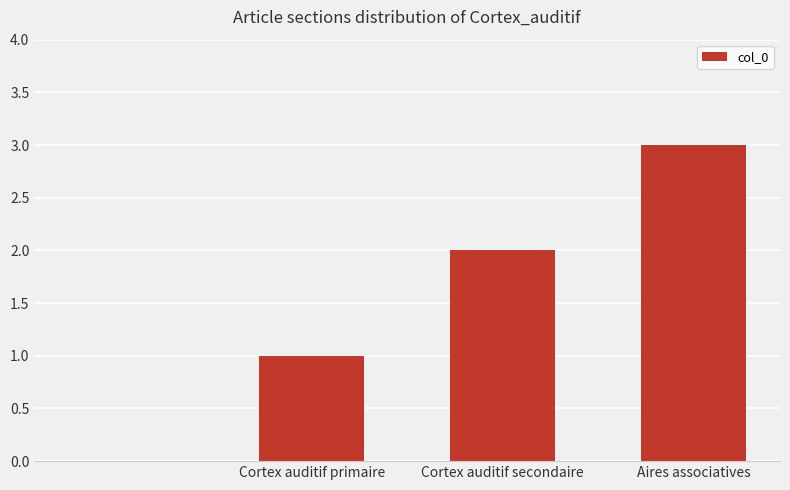

Count the values in the range 1 to 3.

3